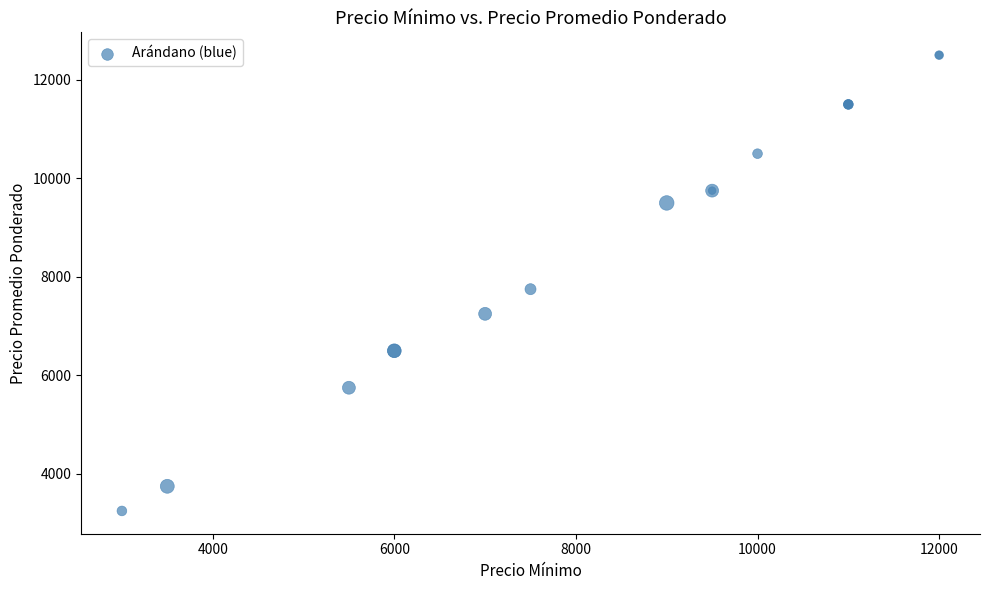

What Y value in the scatter plot is closest to 7875?

7750